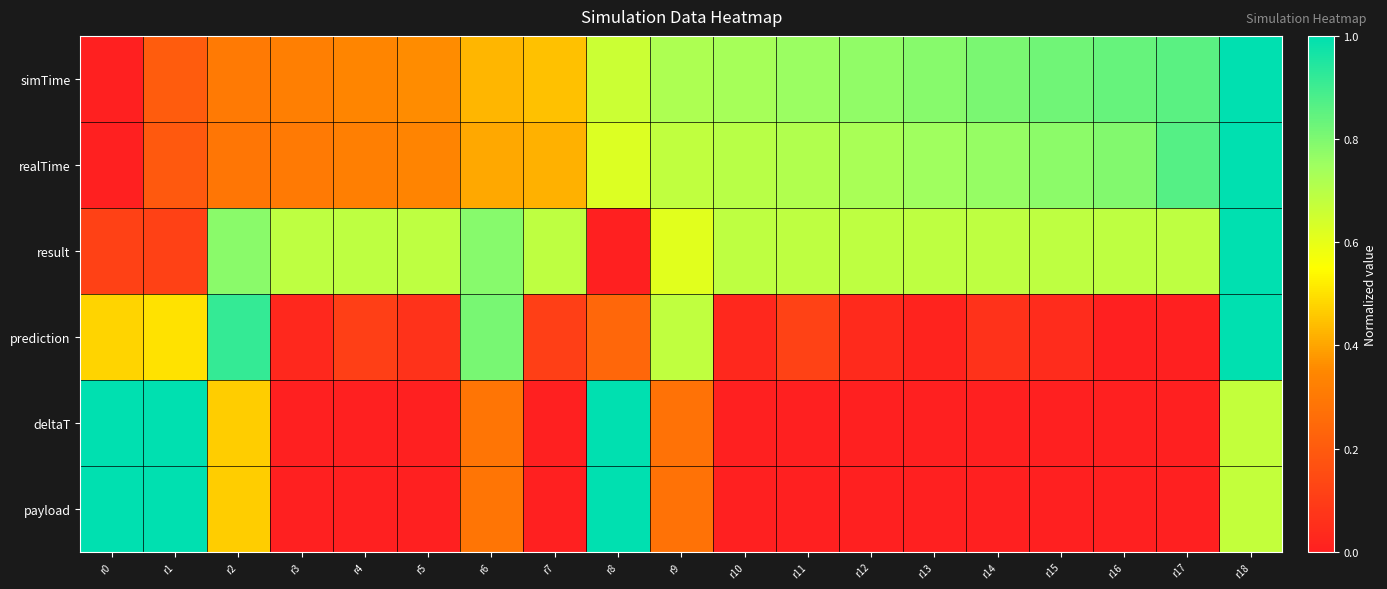

Reading right to left, transcribe all the data shown in this chart.

simTime: r18=1.0	r17=0.9	r16=0.8	r15=0.8	r14=0.8	r13=0.8	r12=0.8	r11=0.8	r10=0.7	r9=0.7	r8=0.7	r7=0.4	r6=0.4	r5=0.4	r4=0.3	r3=0.3	r2=0.3	r1=0.2	r0=0.0
realTime: r18=1.0	r17=0.9	r16=0.8	r15=0.8	r14=0.8	r13=0.7	r12=0.7	r11=0.7	r10=0.7	r9=0.7	r8=0.6	r7=0.4	r6=0.4	r5=0.3	r4=0.3	r3=0.3	r2=0.3	r1=0.2	r0=0.0
result: r18=1.0	r17=0.7	r16=0.7	r15=0.7	r14=0.7	r13=0.7	r12=0.7	r11=0.7	r10=0.7	r9=0.6	r8=0.0	r7=0.7	r6=0.8	r5=0.7	r4=0.7	r3=0.7	r2=0.8	r1=0.1	r0=0.1
prediction: r18=1.0	r17=0.0	r16=0.0	r15=0.0	r14=0.1	r13=0.0	r12=0.0	r11=0.1	r10=0.0	r9=0.7	r8=0.2	r7=0.1	r6=0.8	r5=0.1	r4=0.1	r3=0.0	r2=0.9	r1=0.5	r0=0.5
deltaT: r18=0.7	r17=0.0	r16=0.0	r15=0.0	r14=0.0	r13=0.0	r12=0.0	r11=0.0	r10=0.0	r9=0.3	r8=1.0	r7=0.0	r6=0.3	r5=0.0	r4=0.0	r3=0.0	r2=0.5	r1=1.0	r0=1.0
payload: r18=0.7	r17=0.0	r16=0.0	r15=0.0	r14=0.0	r13=0.0	r12=0.0	r11=0.0	r10=0.0	r9=0.3	r8=1.0	r7=0.0	r6=0.3	r5=0.0	r4=0.0	r3=0.0	r2=0.5	r1=1.0	r0=1.0